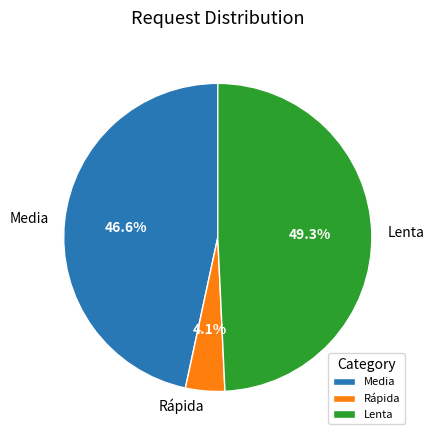

Approximately how many times larger is the value at Lenta compared to Rápida?

12.0